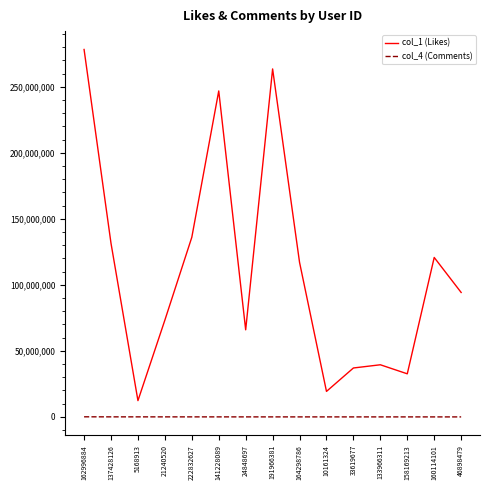

At 141228089, list the series in order from smallest to largest.

col_4 (Comments), col_1 (Likes)